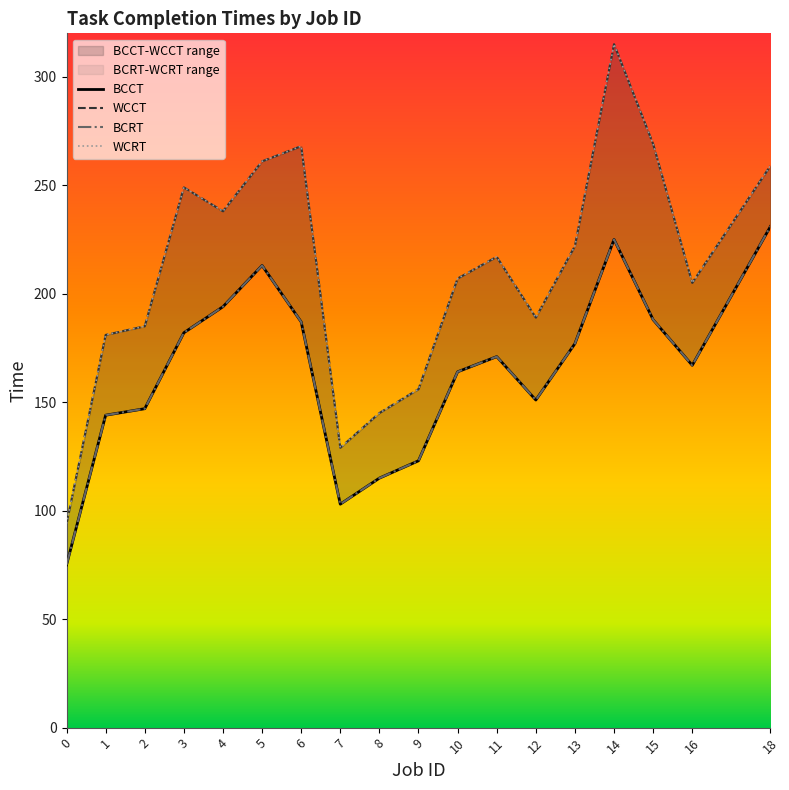

At which category is the sum across all series the highest?

14